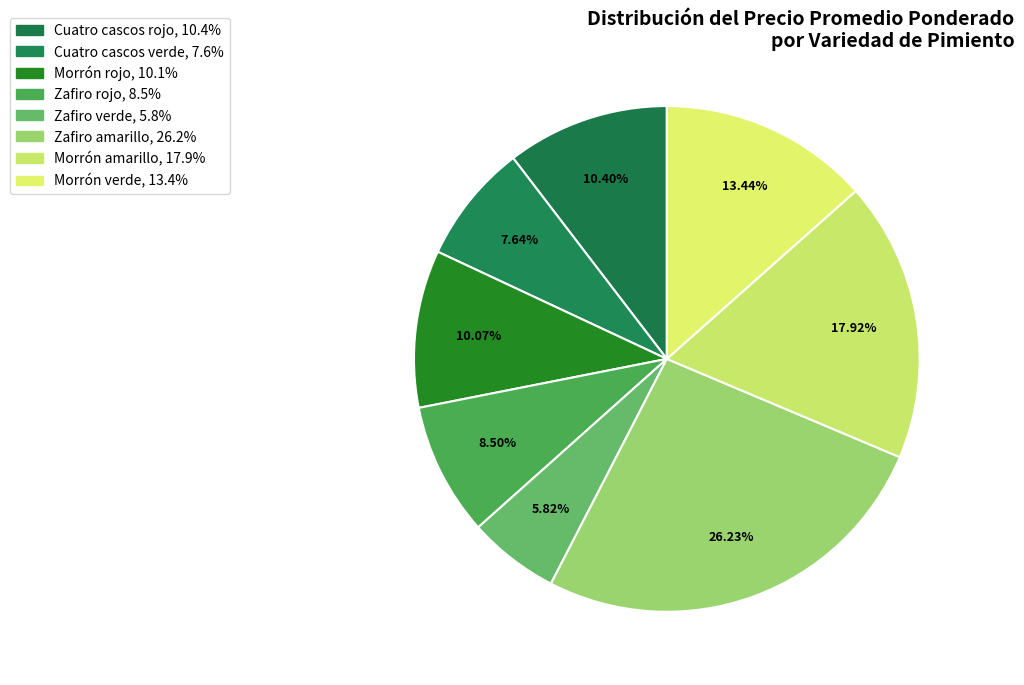

How much of the chart is everything except Cuatro cascos rojo?

89.6%